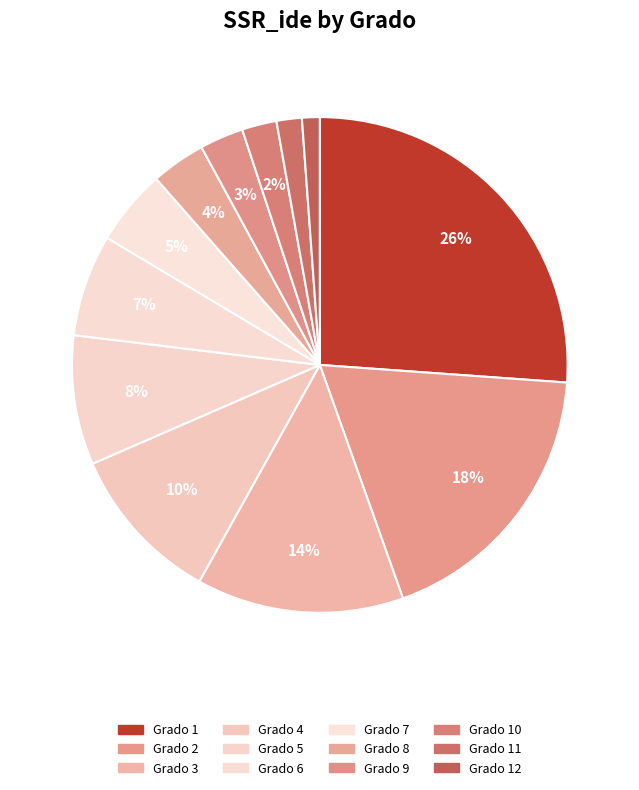

Which slice is the smallest?

12